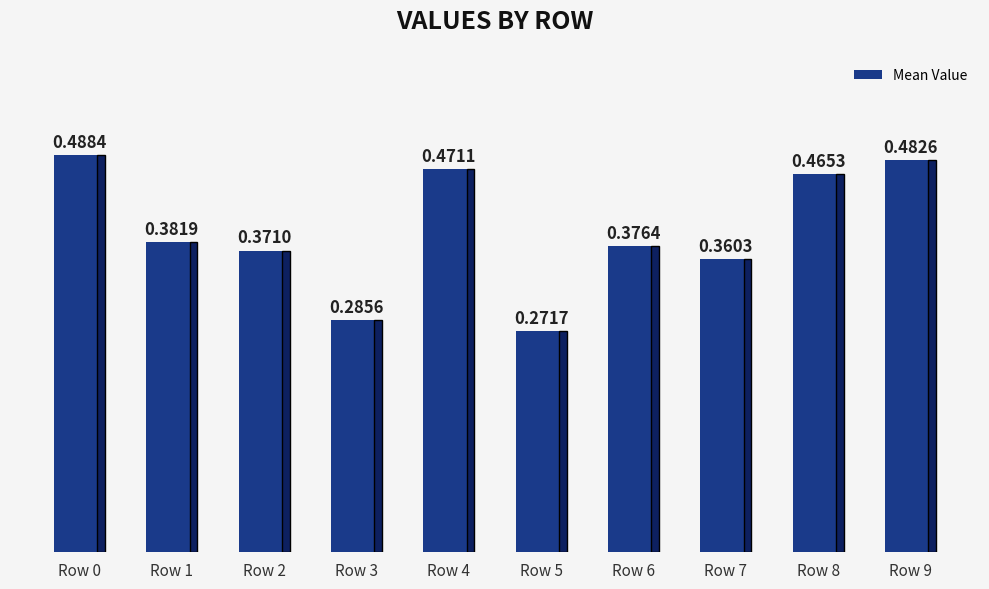

At which label is the value closest to 0?

Row 5